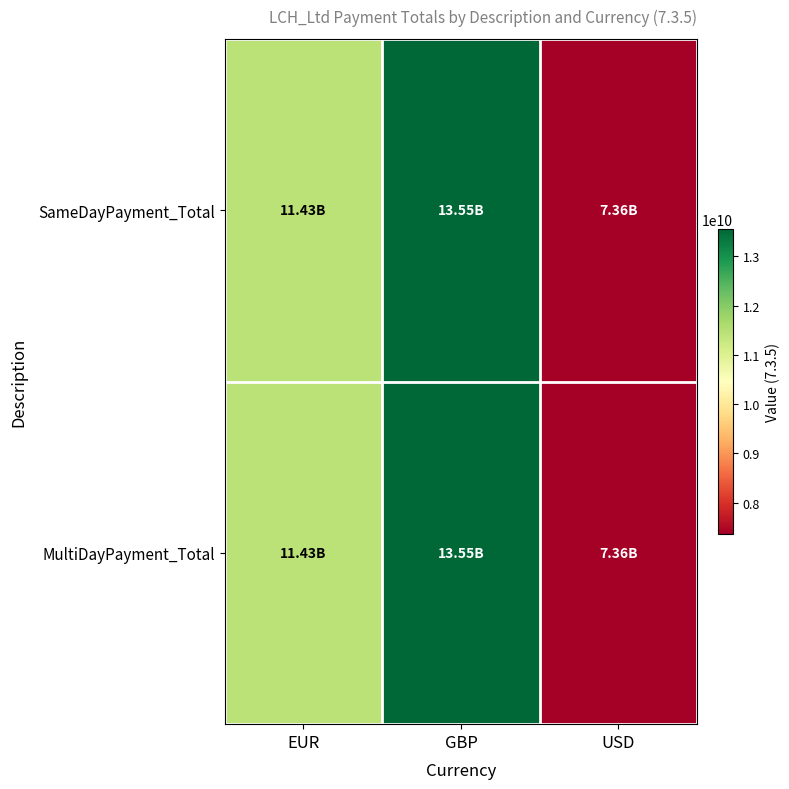

Reading left to right, list all the values displayed in this chart.

SameDayPayment_Total: EUR=11431593363.1	GBP=13554811941.9	USD=7363029437.3
MultiDayPayment_Total: EUR=11431593363.1	GBP=13554811941.9	USD=7363029437.3